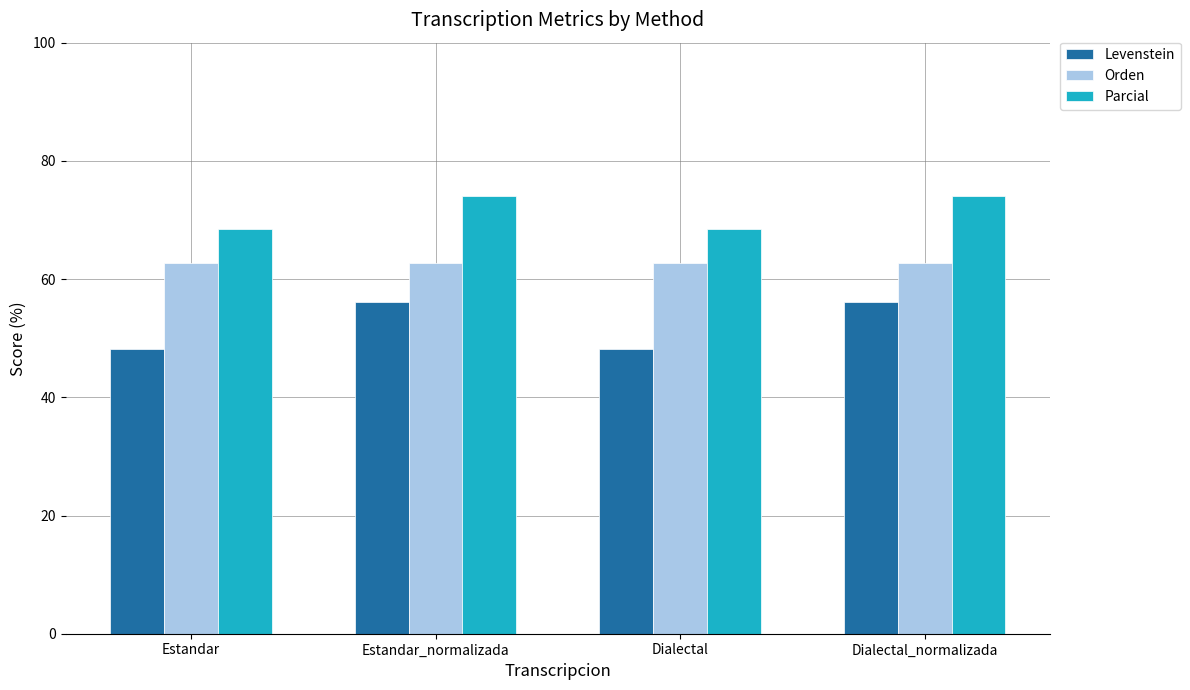

The value of Orden at Estandar is 62.7. True or false?

True